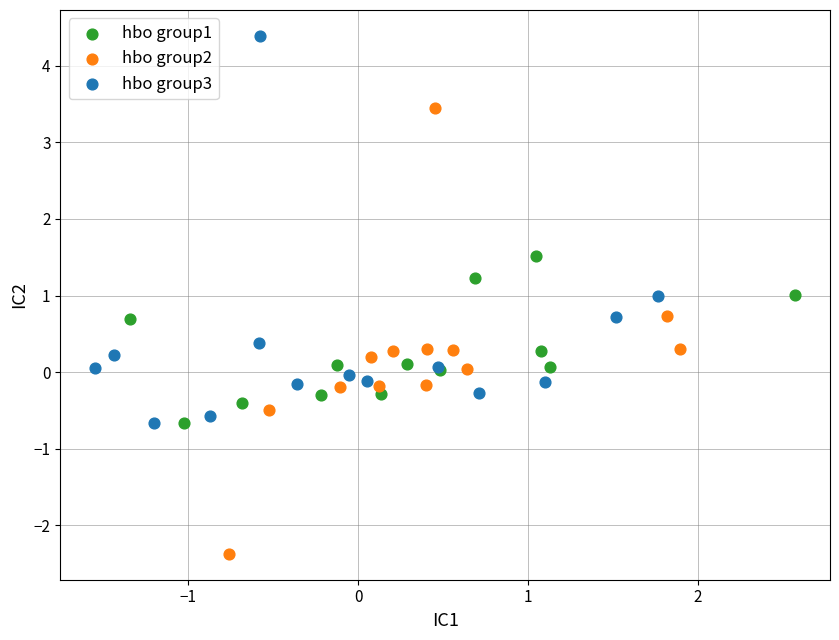

Which series reaches the maximum Y coordinate?

hbo group3